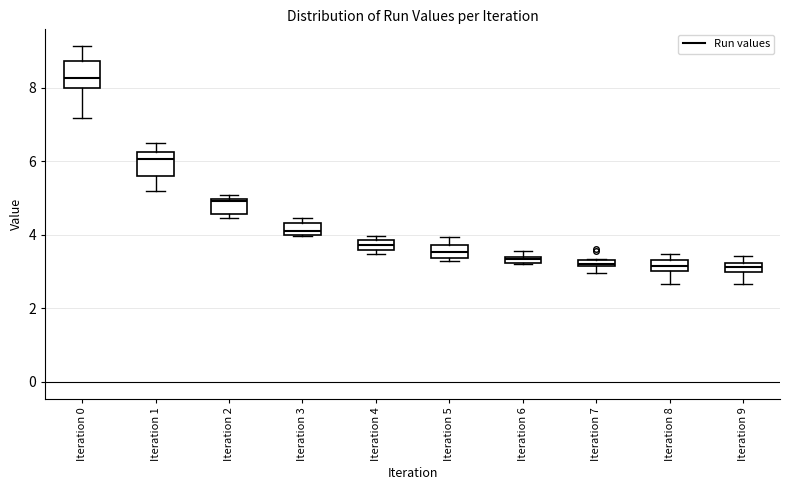

Where is the lower edge of the box for Iteration 6 on the y-axis? The values are not printed on the chart, so give them approximately, as read against the axis.

3.2